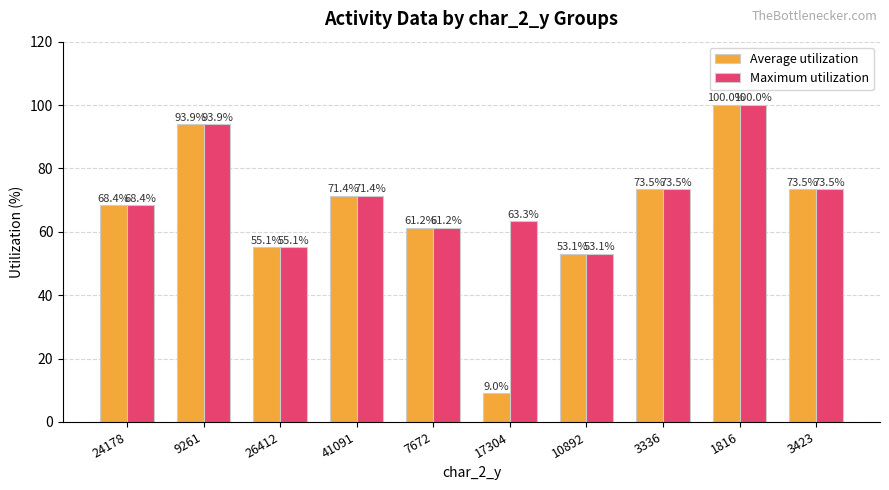

Rank the series by their average value, from highest to lowest.

Maximum utilization, Average utilization